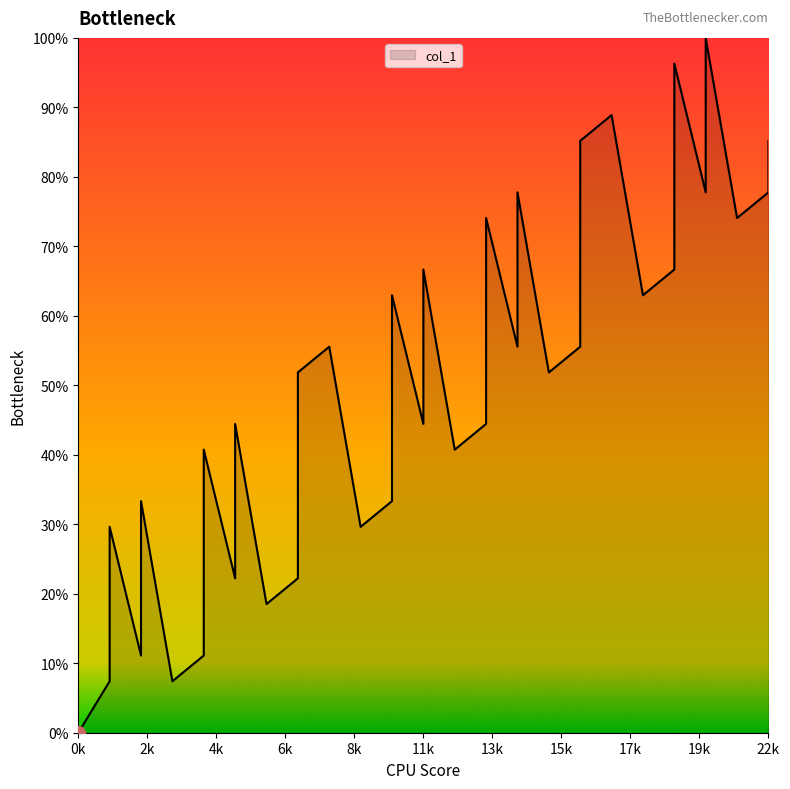

The chart shows a value of 0.2 at 31. True or false?

False